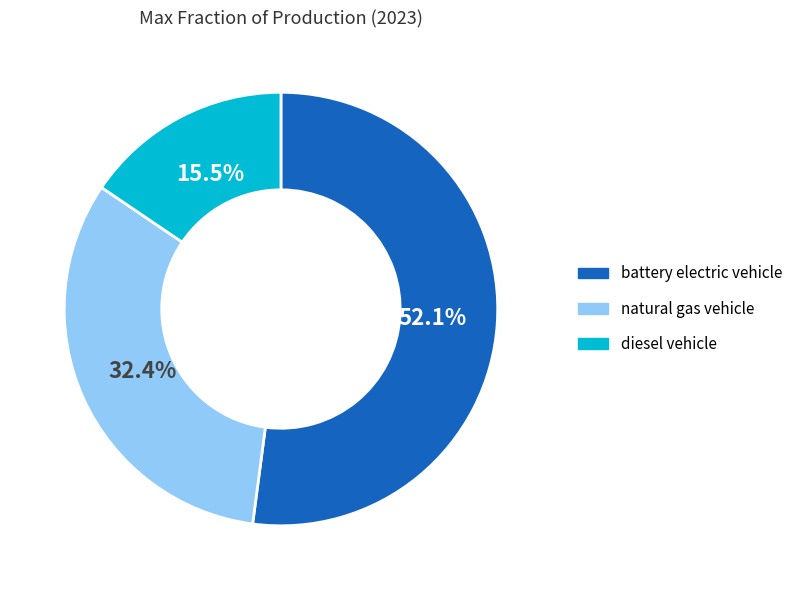

Does any single category account for the majority?

Yes